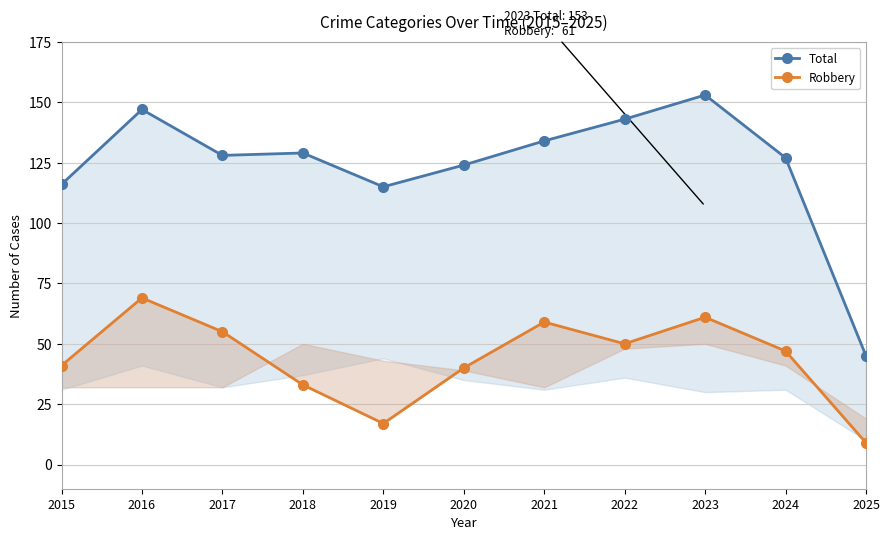

List the labels in order of Robbery value, largest first.

2016, 2023, 2021, 2017, 2022, 2024, 2015, 2020, 2018, 2019, 2025